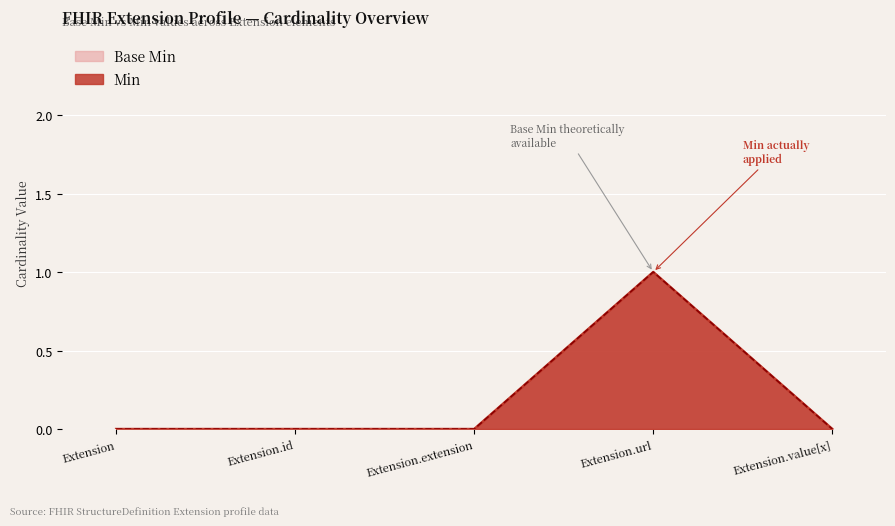

How many values in the Base Min (line) series exceed 0?

1